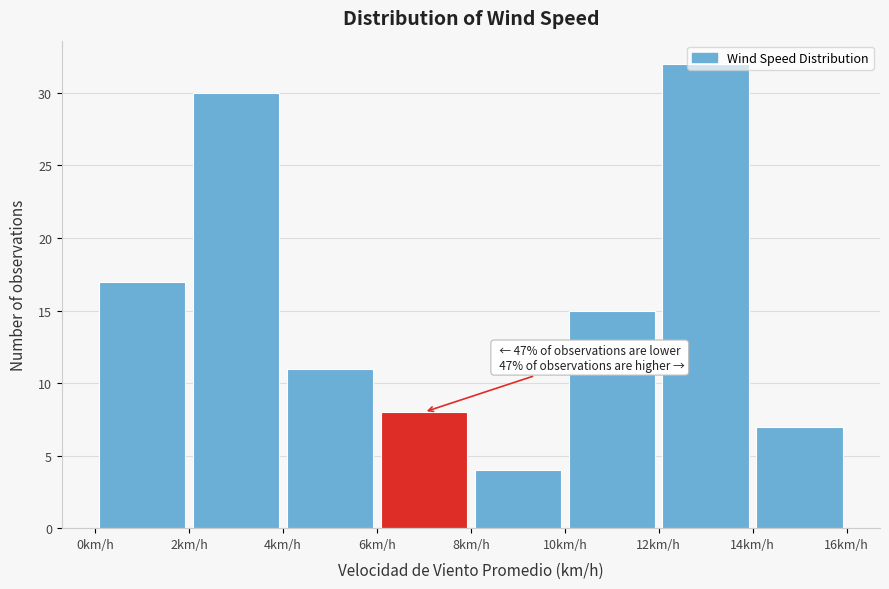

Which range on the x-axis has the tallest bar?

12 to 14